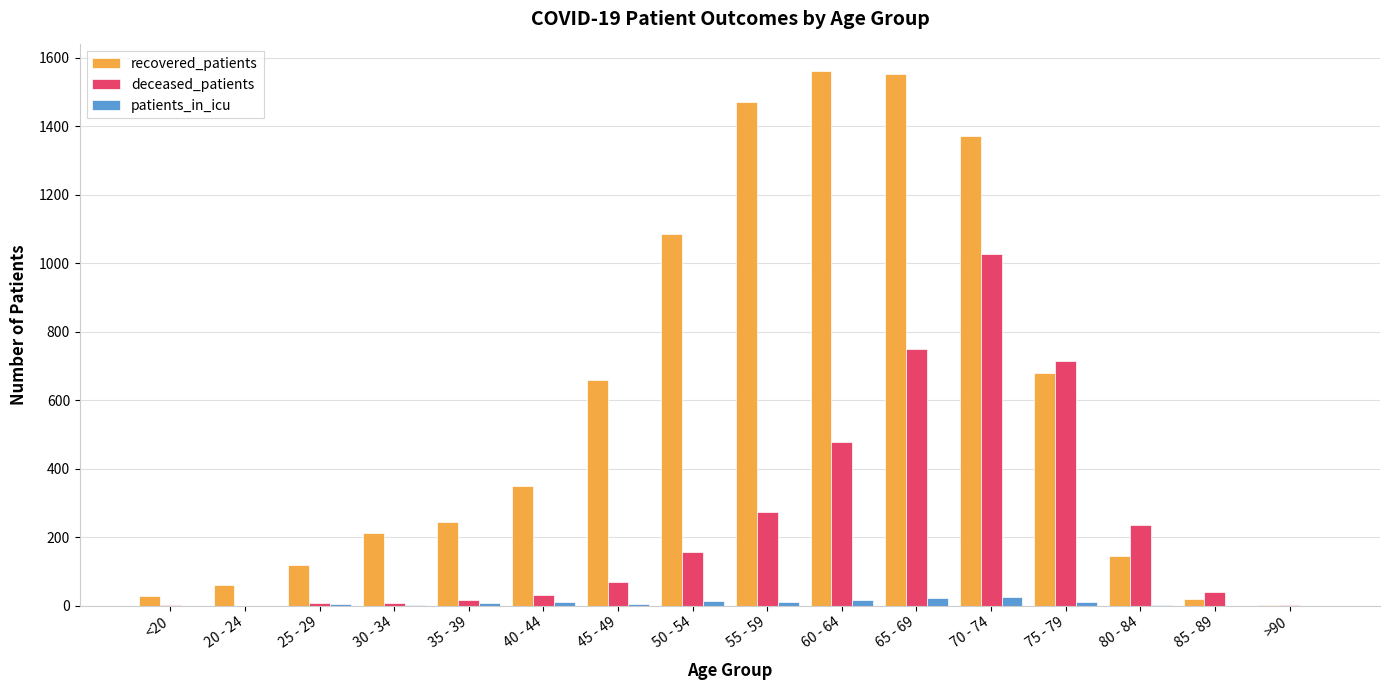

Is the value of recovered_patients at 80 - 84 greater than the value of patients_in_icu at 55 - 59?

Yes